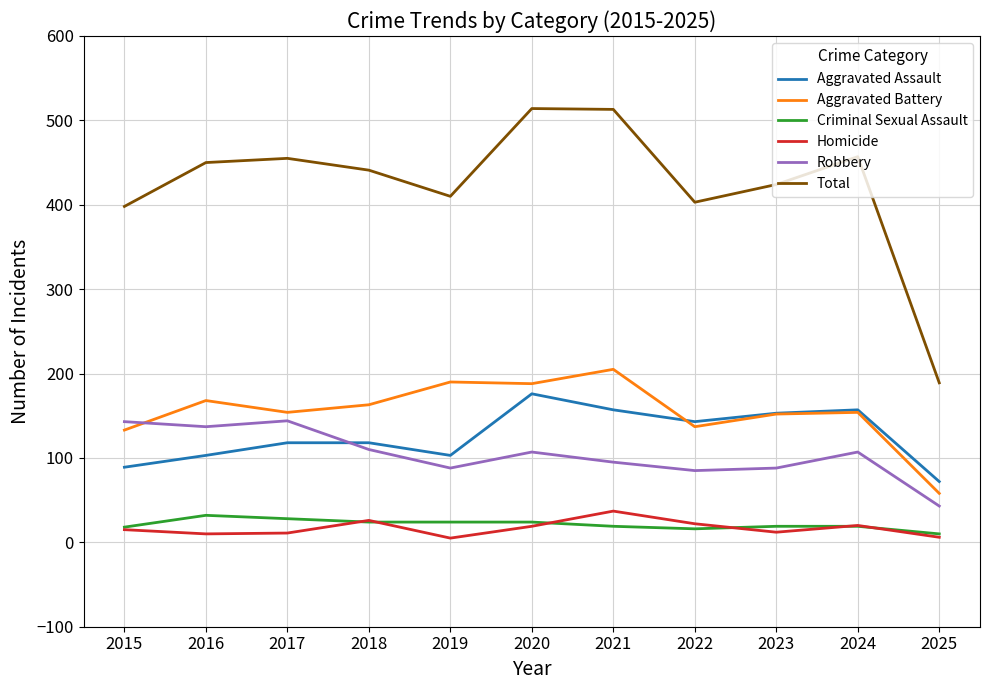

True or false: Homicide and Aggravated Assault intersect in this chart.

False